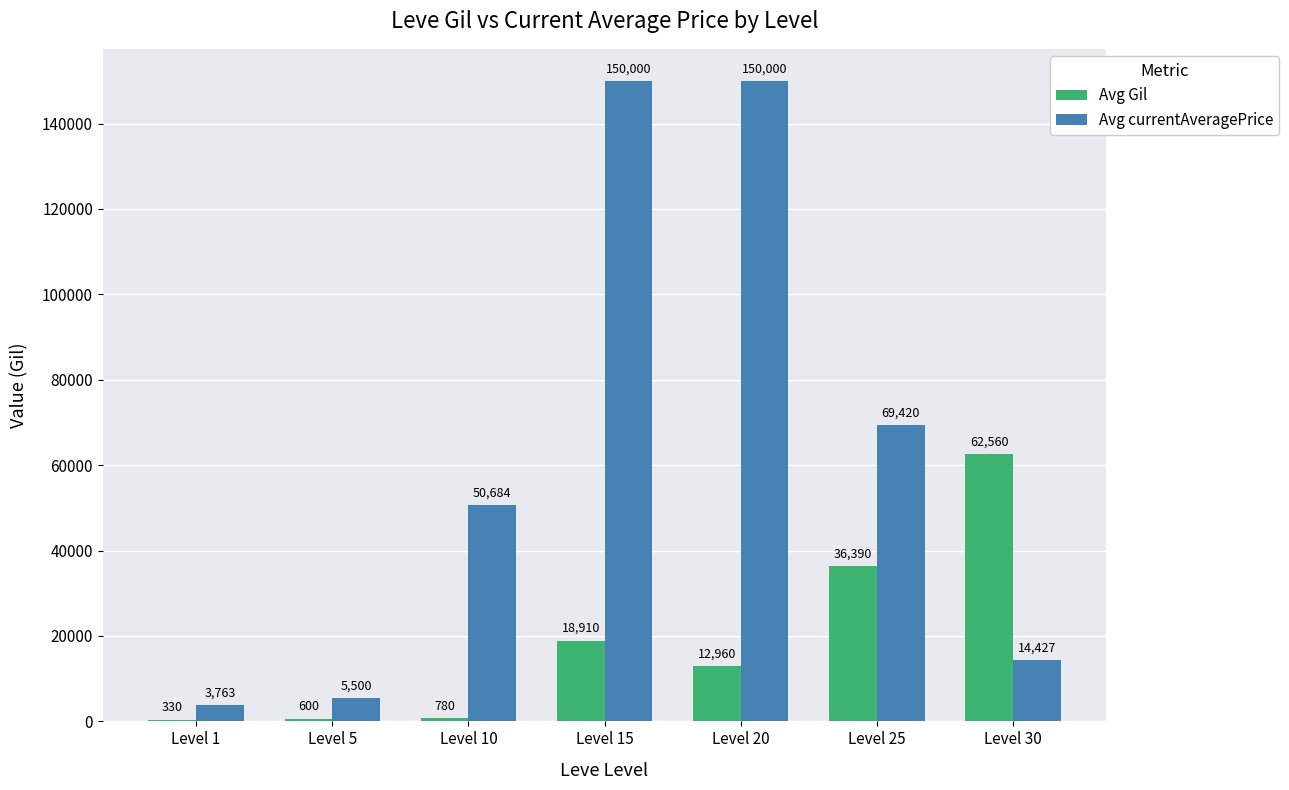

What are all the series names shown in the legend?

Avg Gil, Avg currentAveragePrice